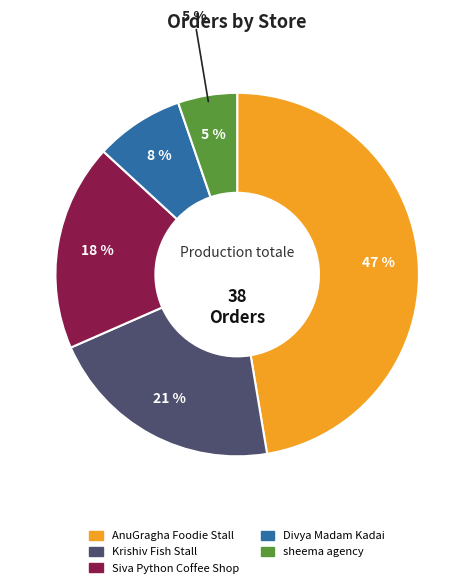

What percentage is NOT represented by sheema agency?

94.7%